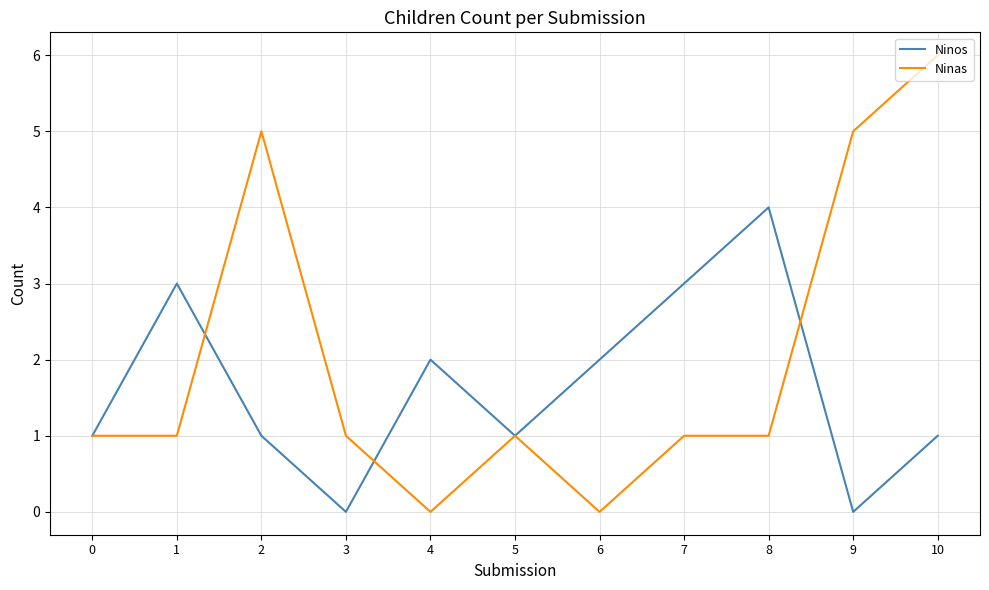

What is the total value across all series at 10?

7